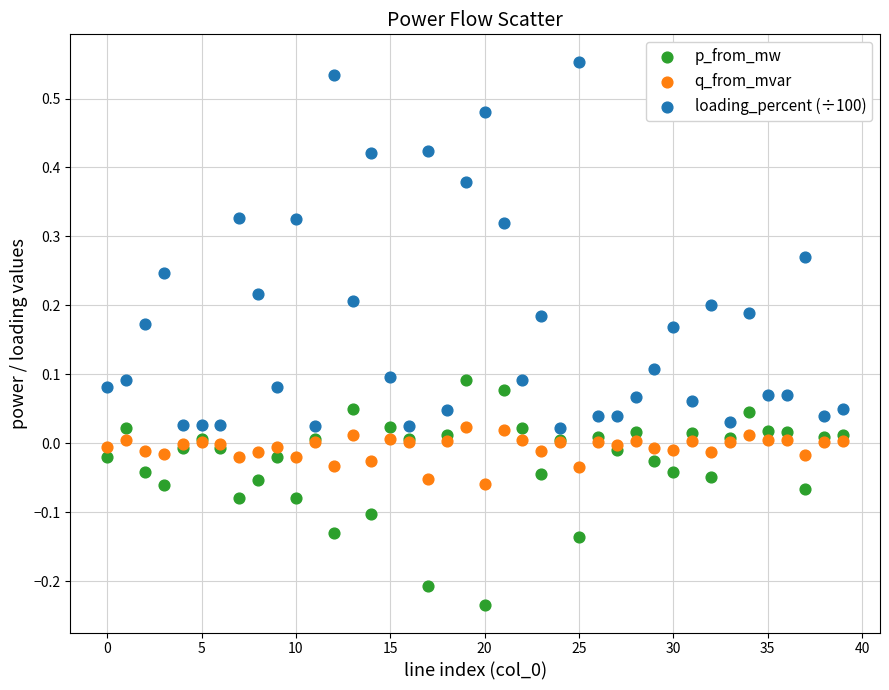

Which series contains the lowest Y value?

p_from_mw